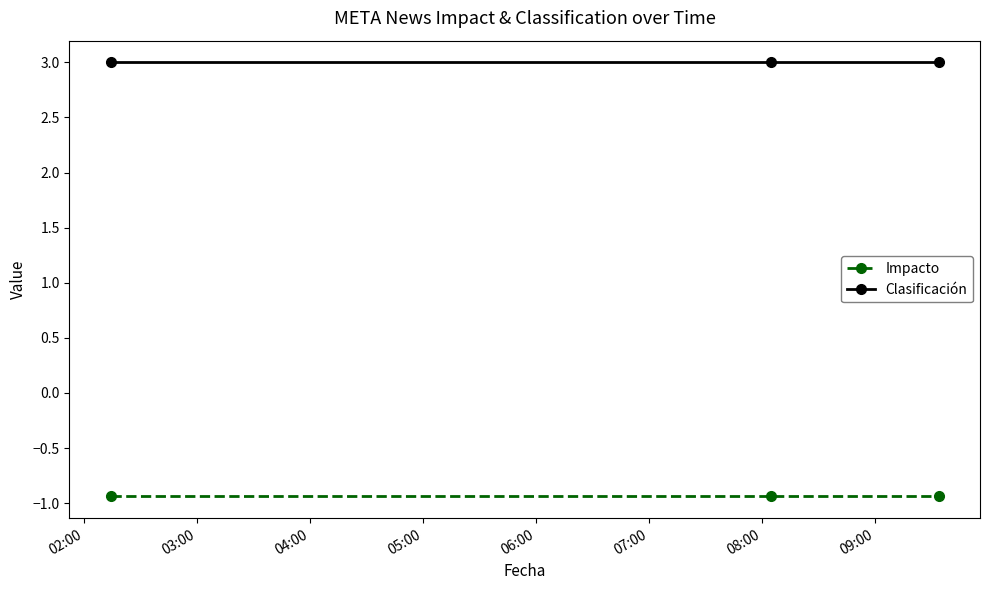

What is the greatest value displayed?

3.0